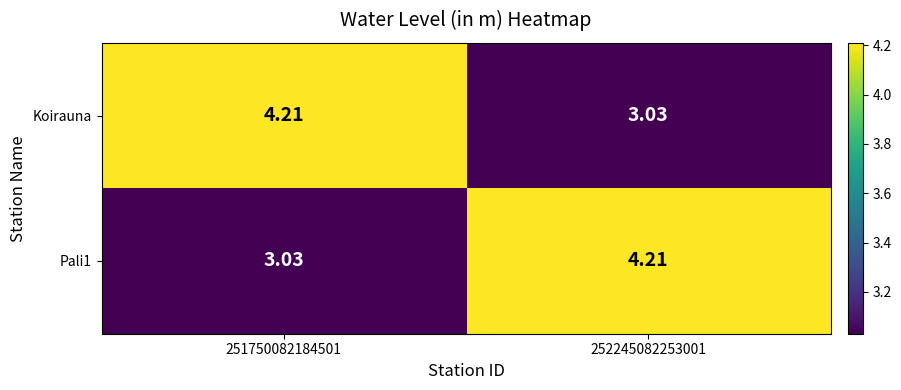

Is the value of Koirauna at 251750082184501 greater than the value of Pali1 at 251750082184501?

Yes